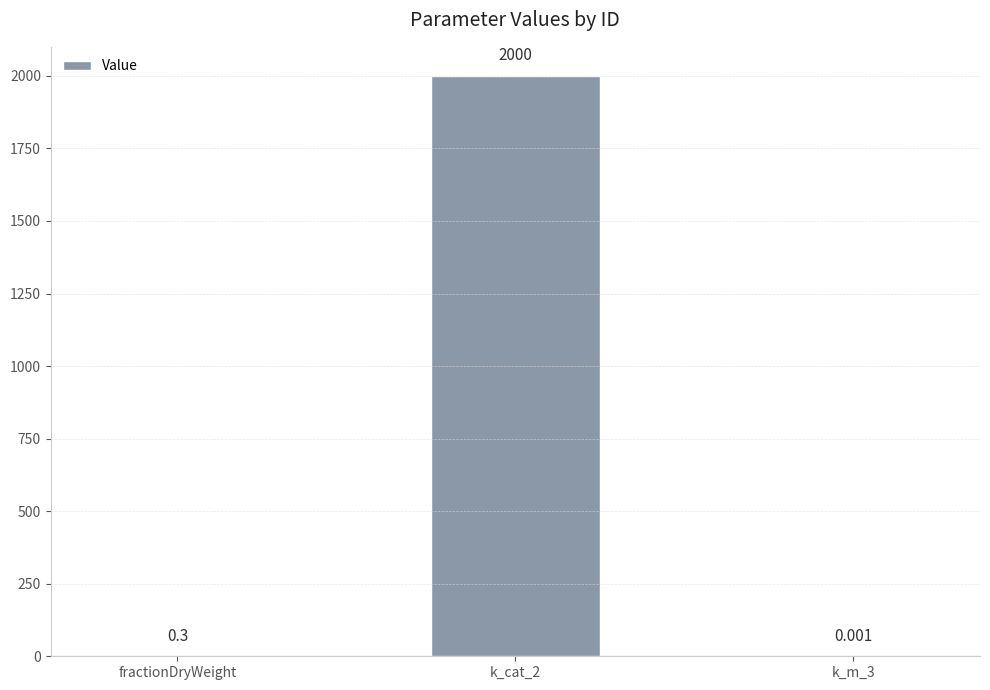

What is the average value?

666.8